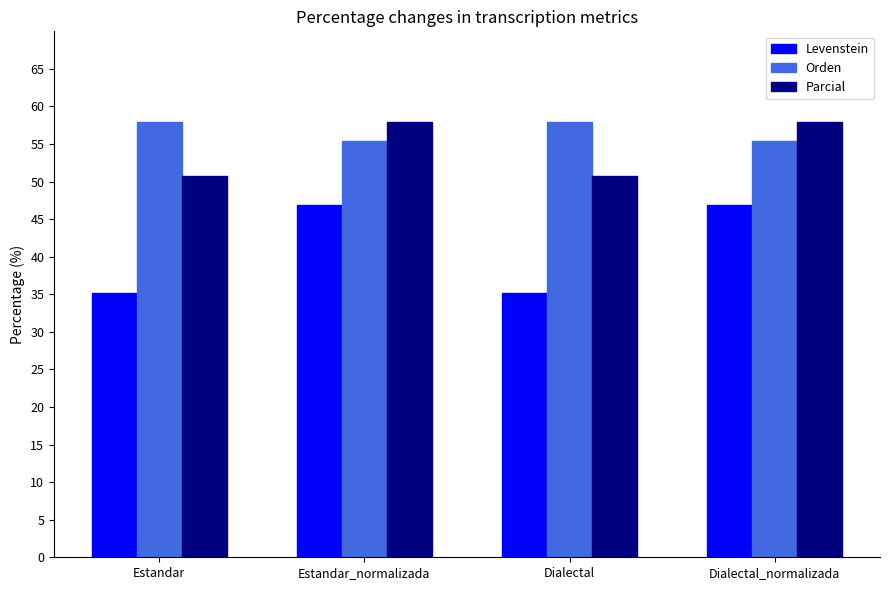

What is the difference between the Levenstein values at Dialectal_normalizada and Estandar?

11.7